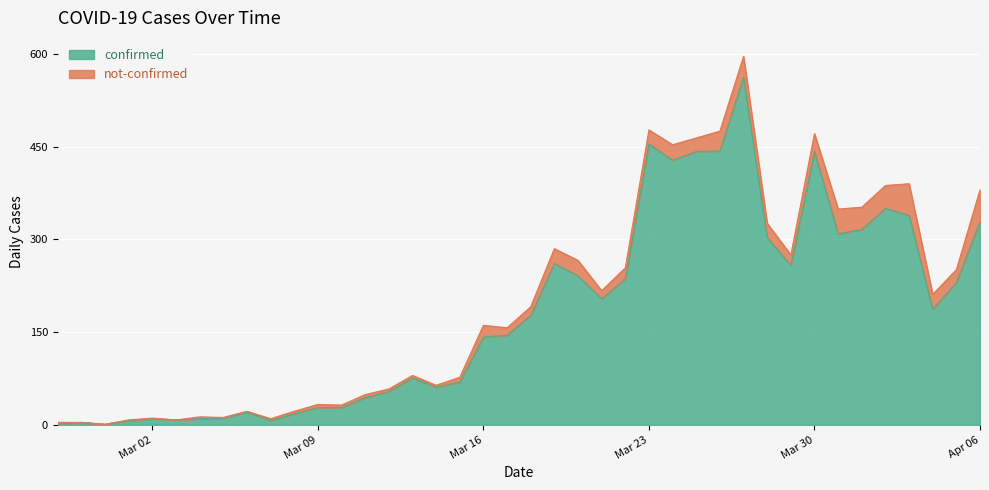

What is the difference between the maximum and minimum values?

561